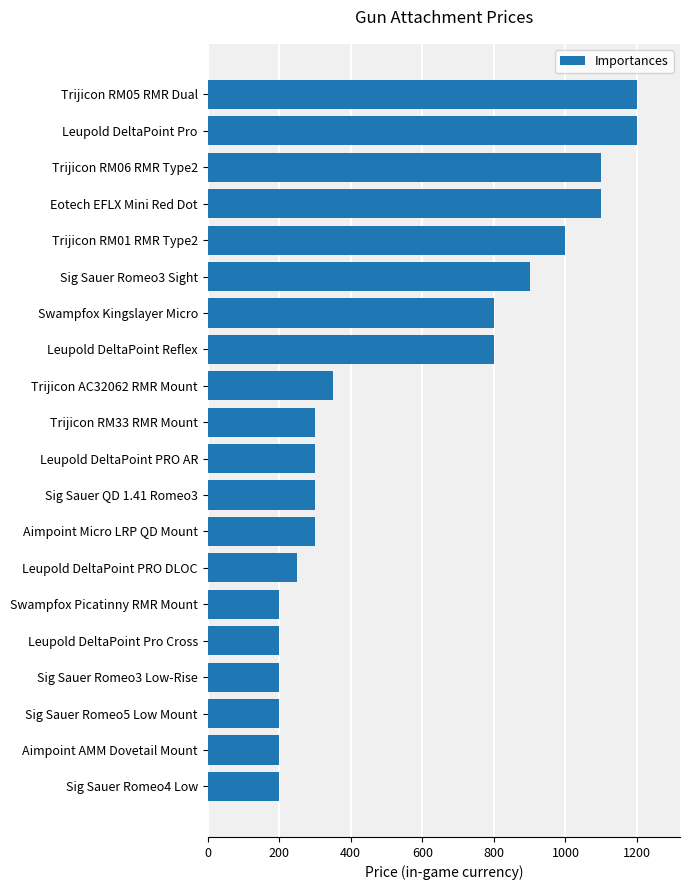

Is it true that the value at Leupold DeltaPoint Reflex is 800?

True